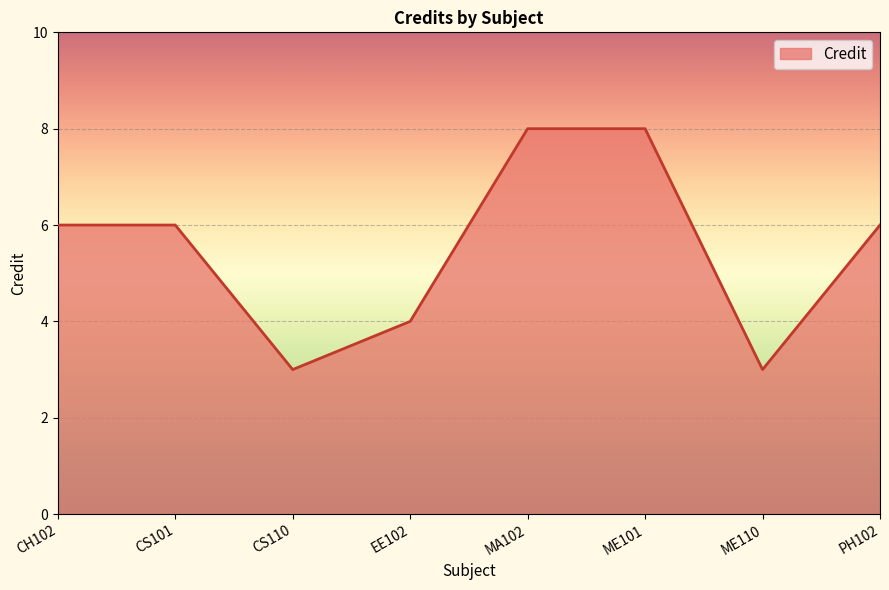

Read the value at EE102.

4